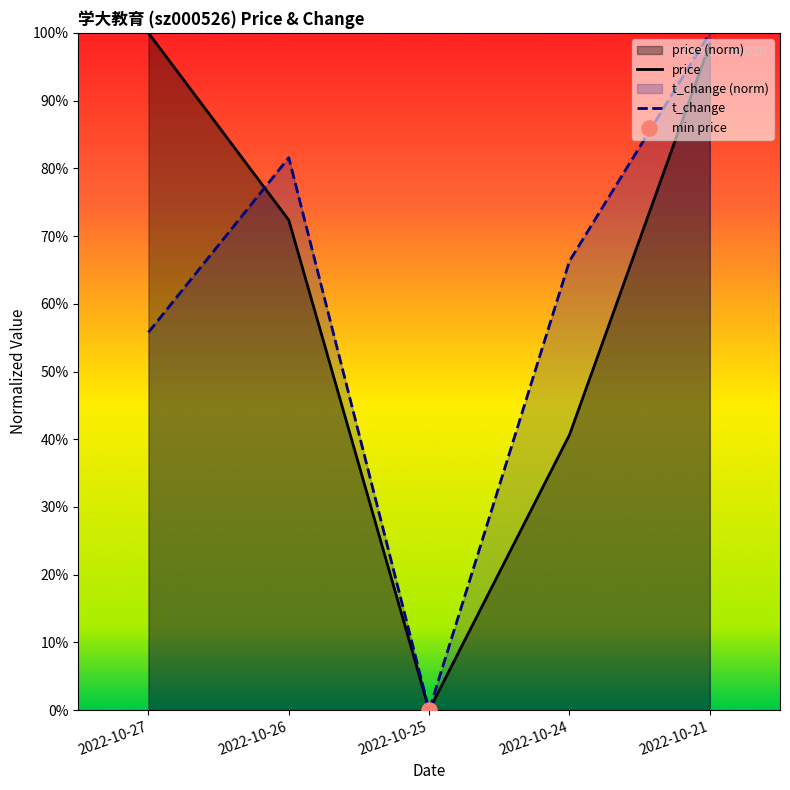

What are all the series names shown in the legend?

price, t_change